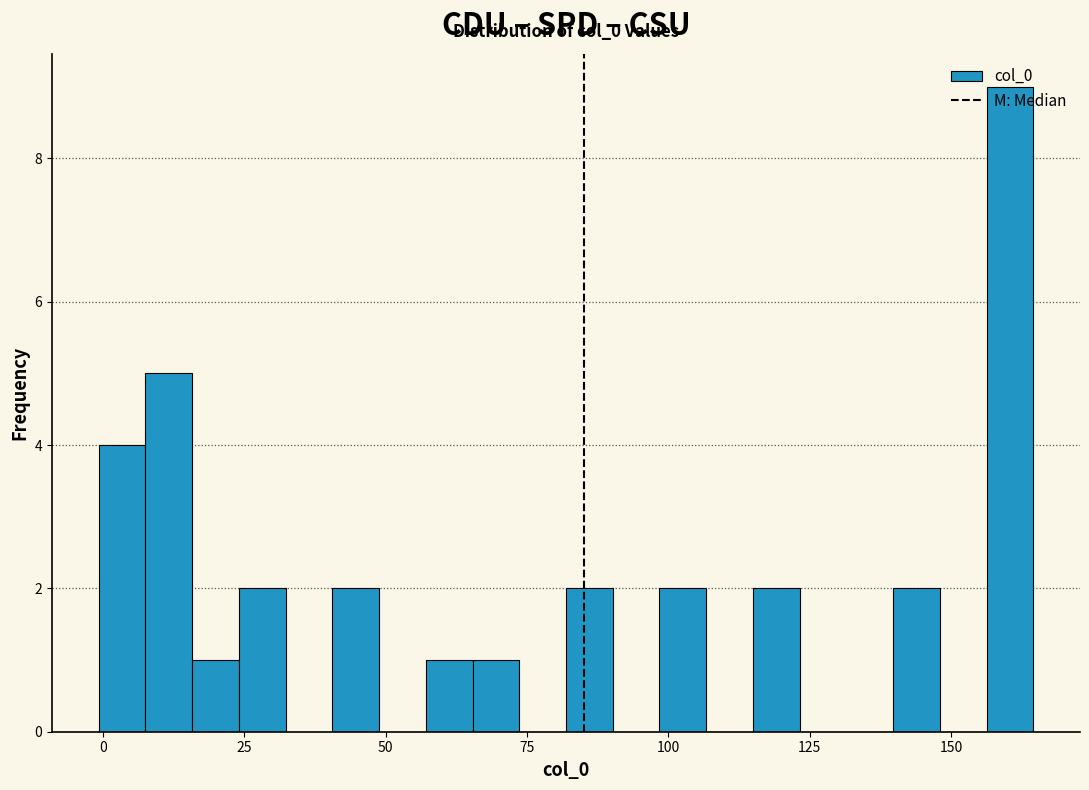

Around what value on the x-axis is the tallest bar? Give the approximate position of its centre, as read against the axis.

160